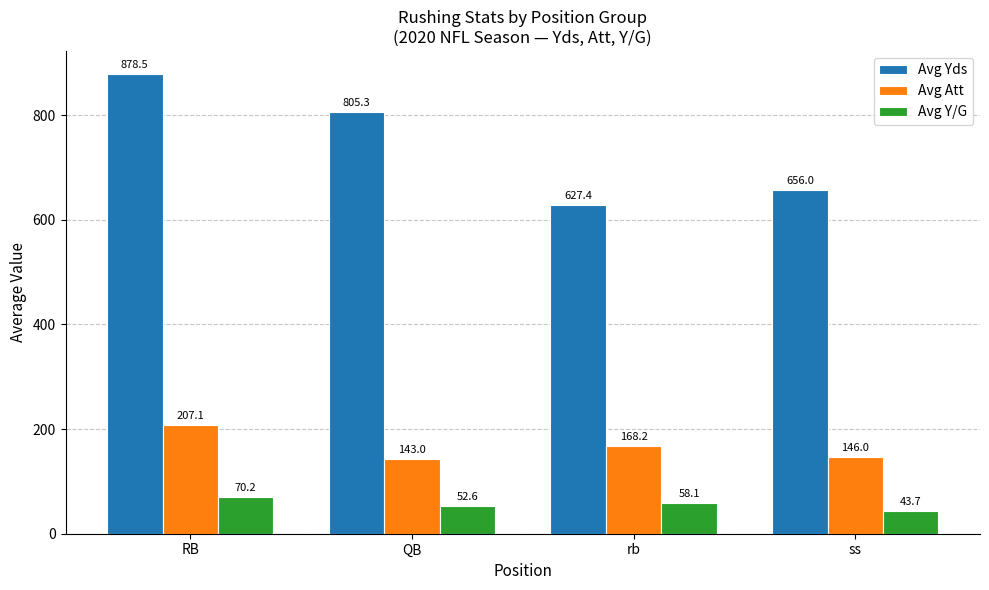

Rank the series by their maximum value, from highest to lowest.

Avg Yds, Avg Att, Avg Y/G